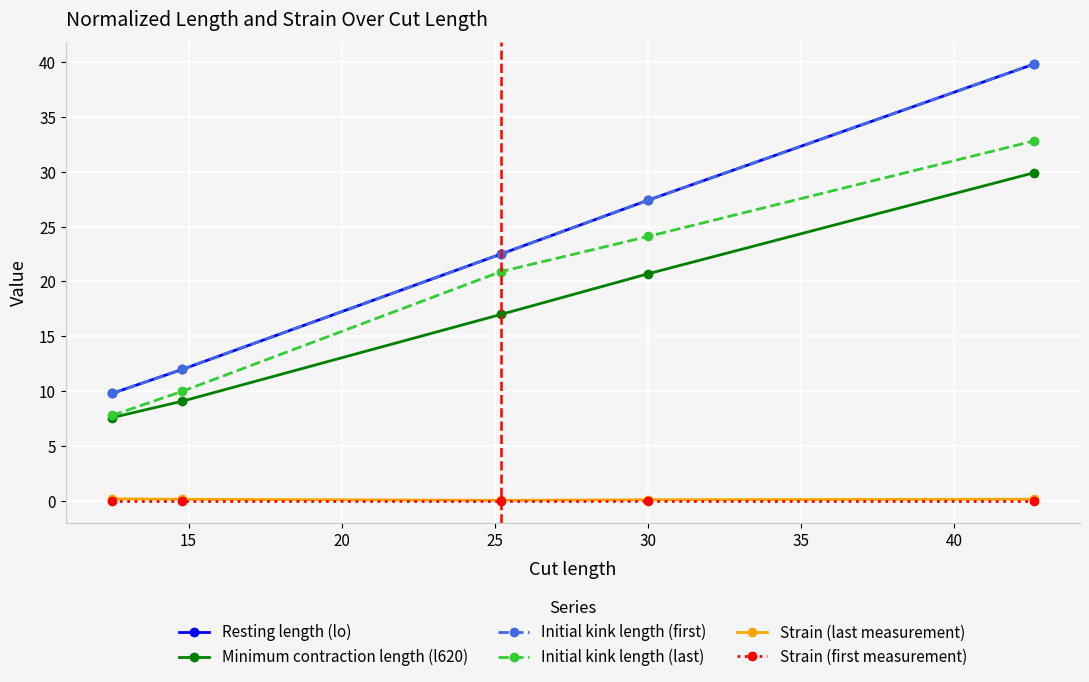

What is the difference between the maximum and minimum values in the Strain (last measurement) series?

0.1